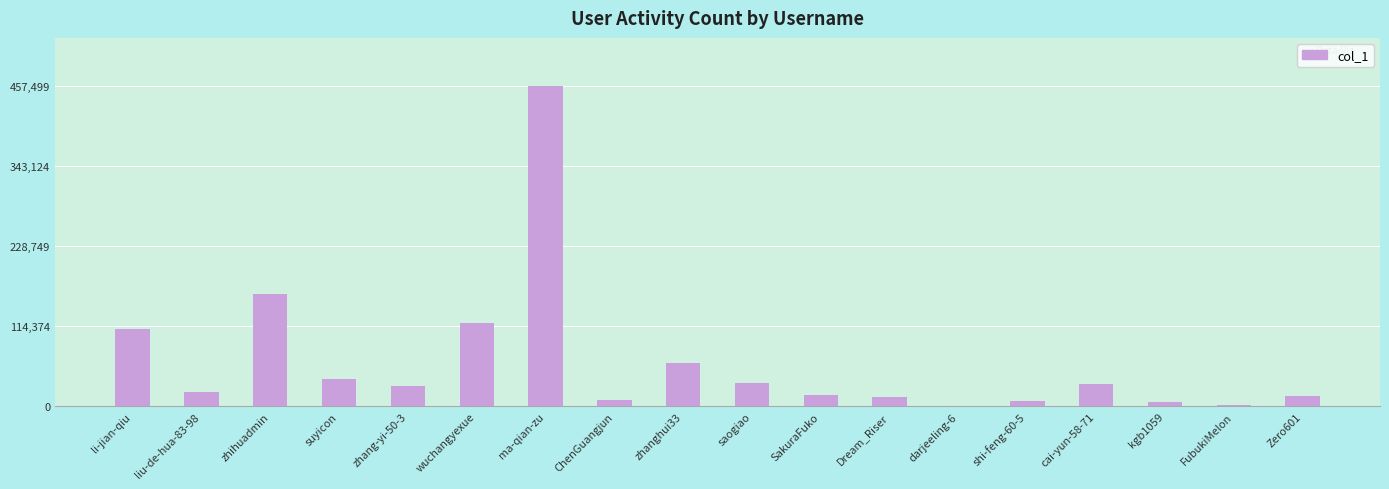

The value at cai-yun-58-71 is 8286. True or false?

False